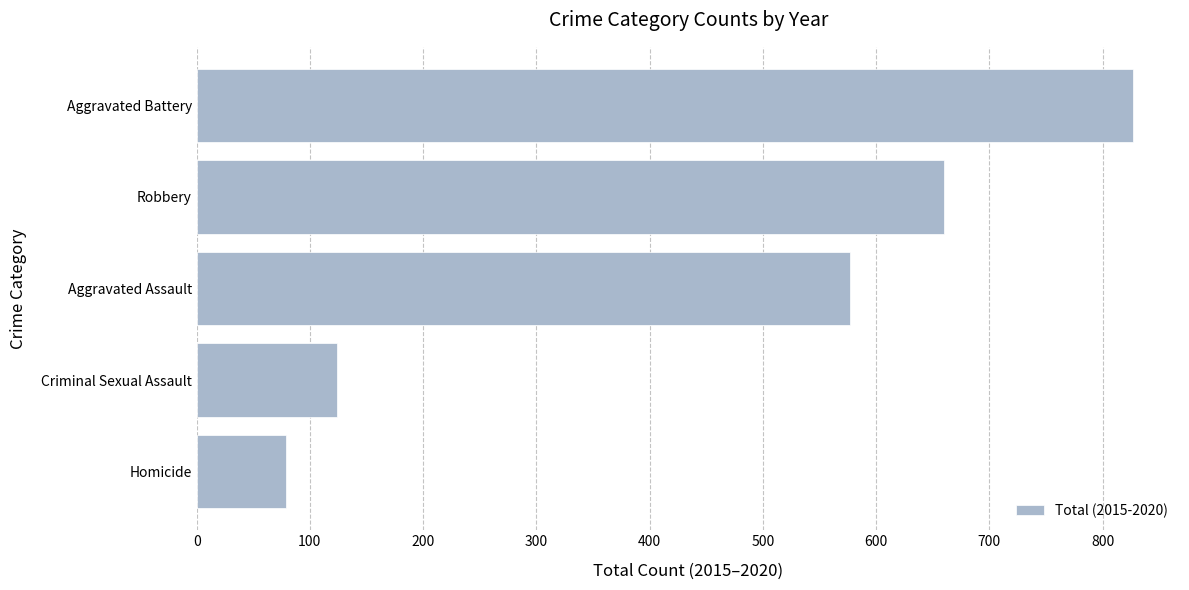

List the labels in order of value, smallest first.

Homicide, Criminal Sexual Assault, Aggravated Assault, Robbery, Aggravated Battery